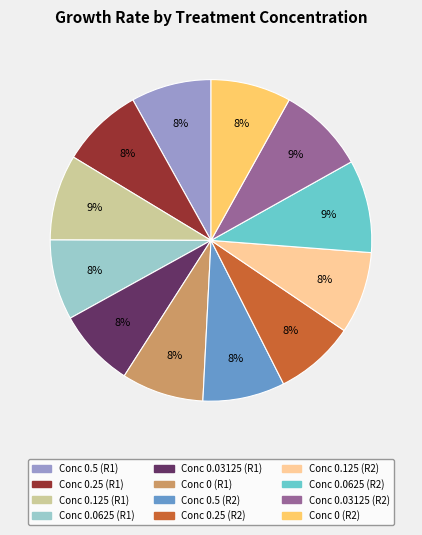

Does any single category account for the majority?

No